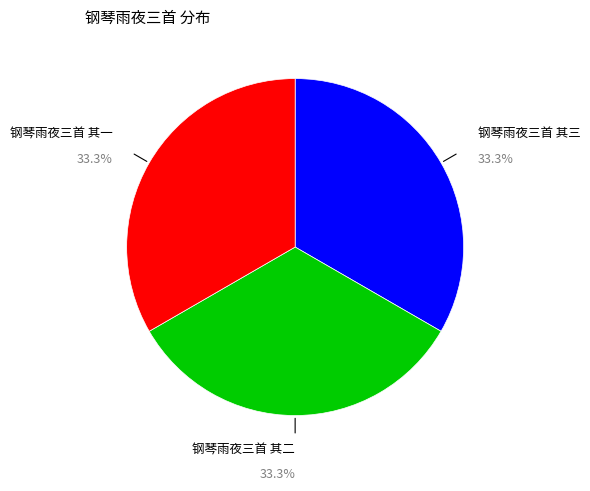

What is the ratio of the value at 钢琴雨夜三首 其三 to the value at 钢琴雨夜三首 其二?

1.0